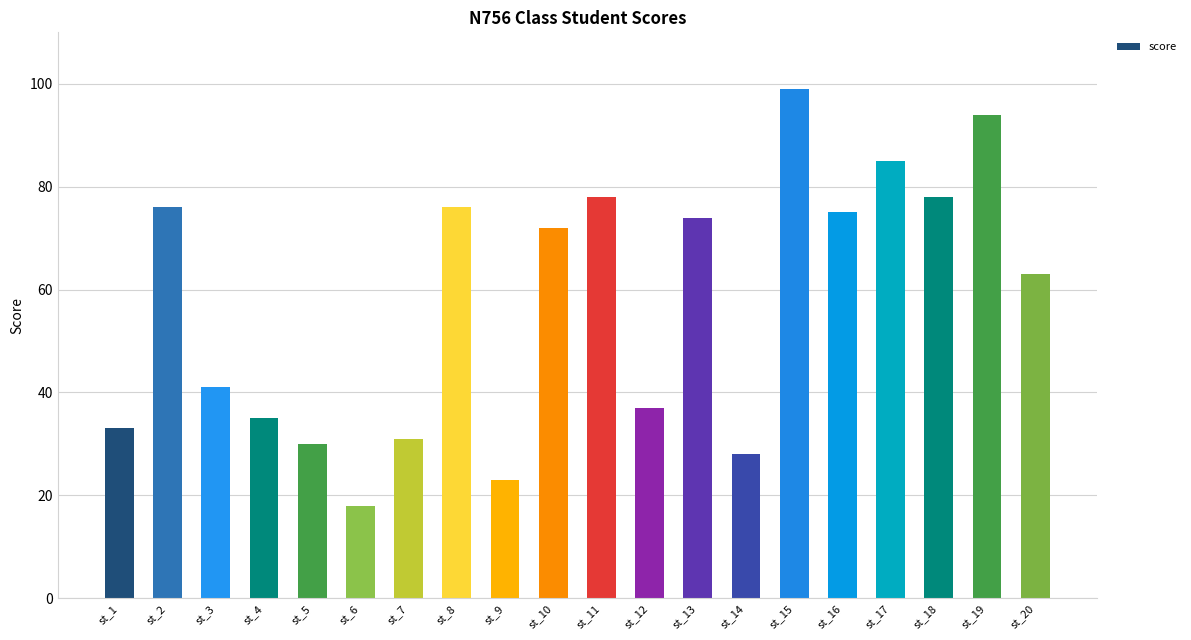

Which label corresponds to the smallest value in the chart?

st_6